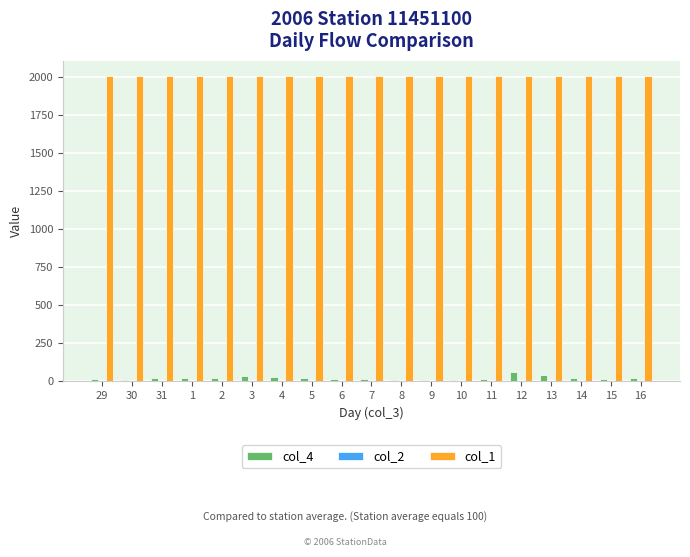

What is the maximum value shown in the chart?

2006.0